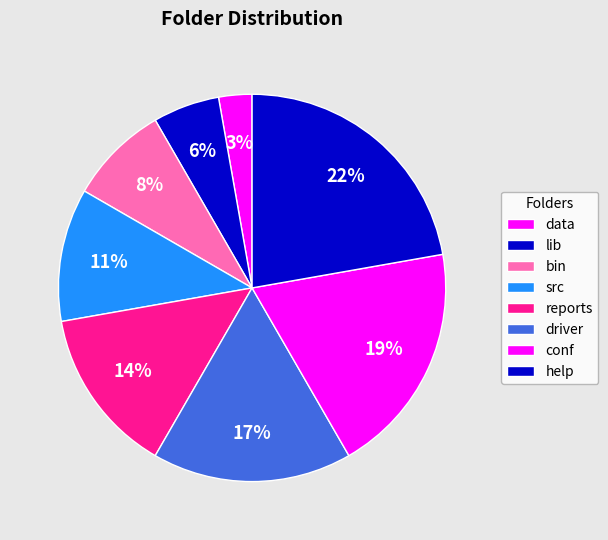

How many segments does this pie chart have?

8